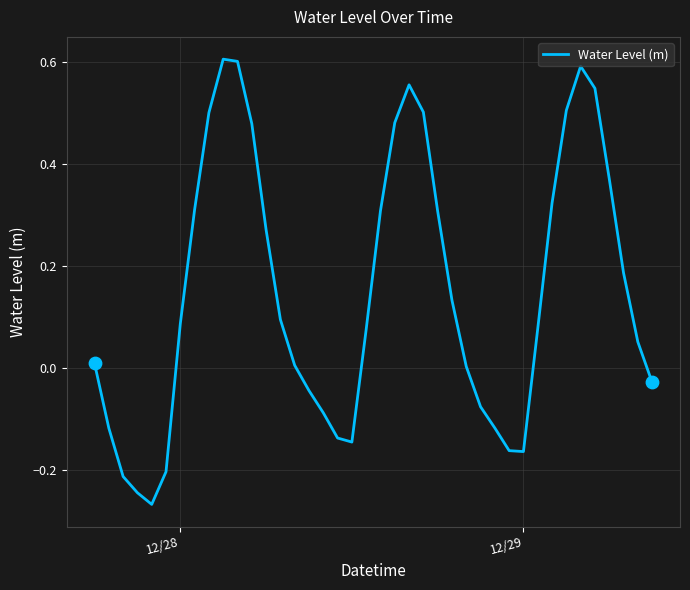

What is the difference between the maximum and minimum values?

0.9